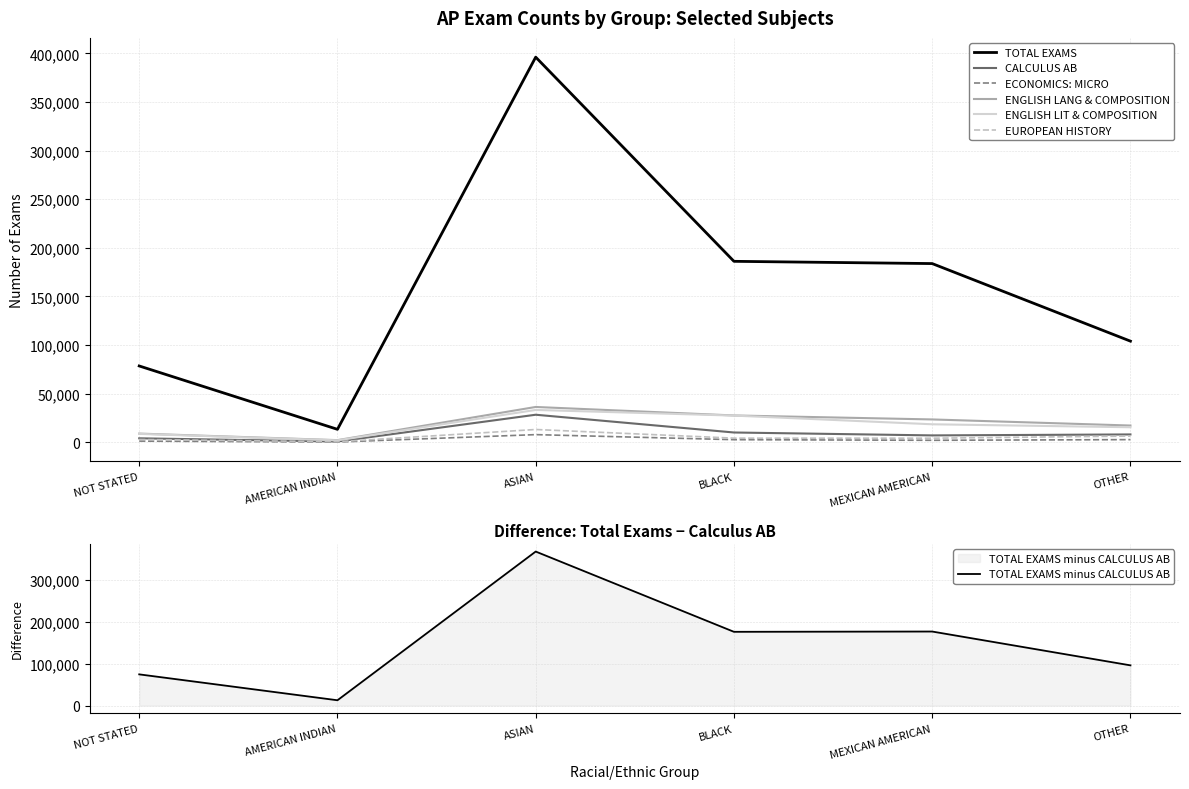

Where is the first local minimum for EUROPEAN HISTORY?

AMERICAN INDIAN